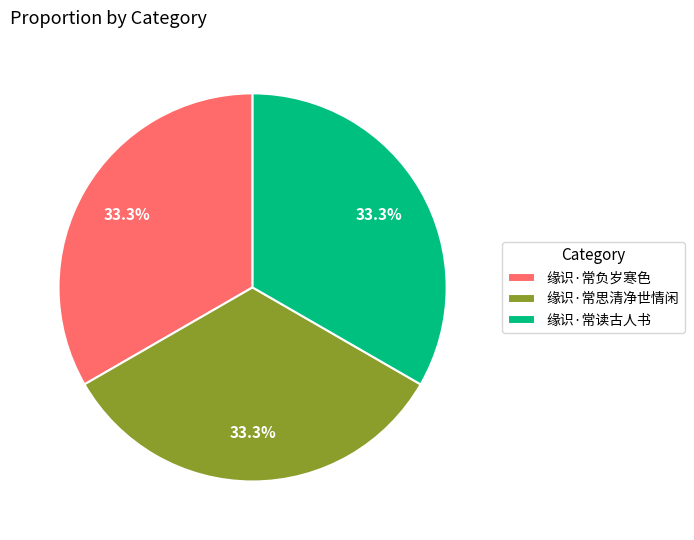

Approximately how many times larger is the value at 缘识·常读古人书 compared to 缘识·常思清净世情闲?

1.0